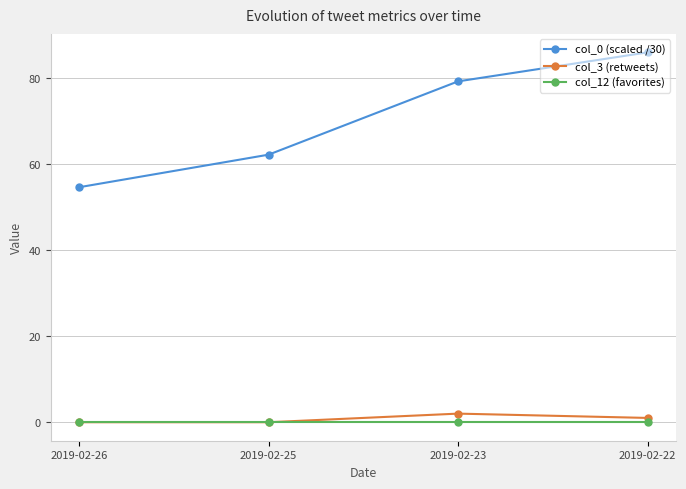

How many data points in col_3 (retweets) are less than 1?

2